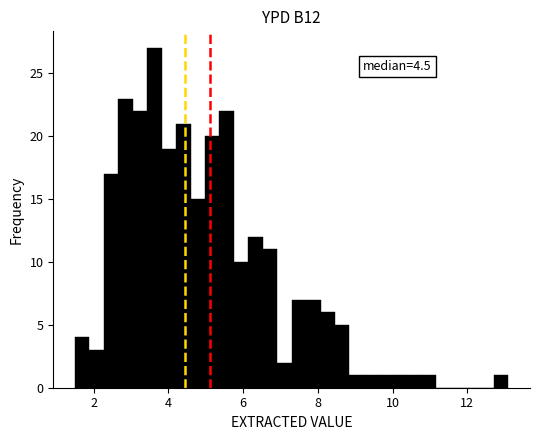

Read against the x-axis, roughly where is the centre of the tallest bar?

3.6